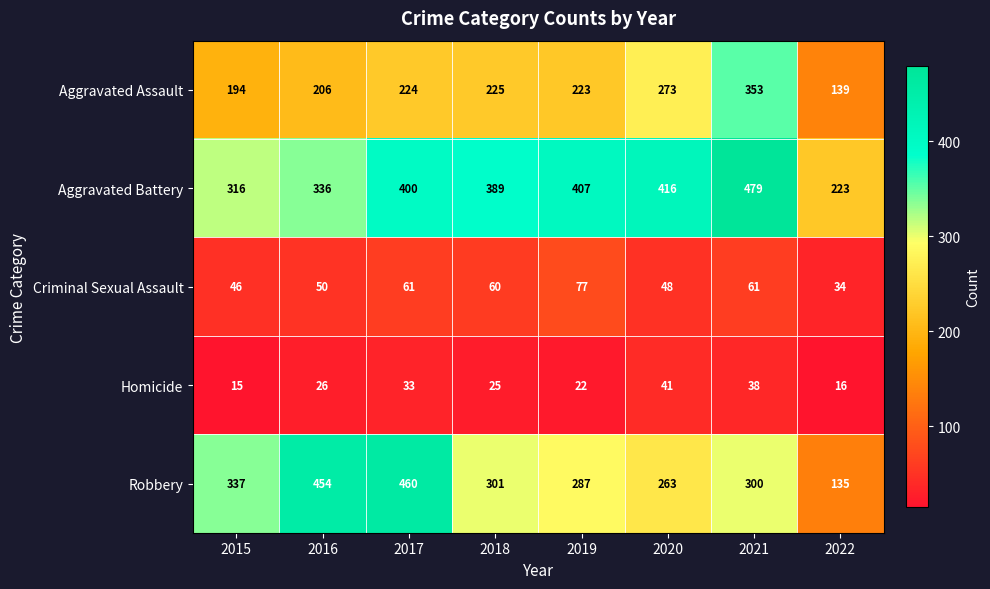

At which label does Aggravated Battery reach its peak?

2021